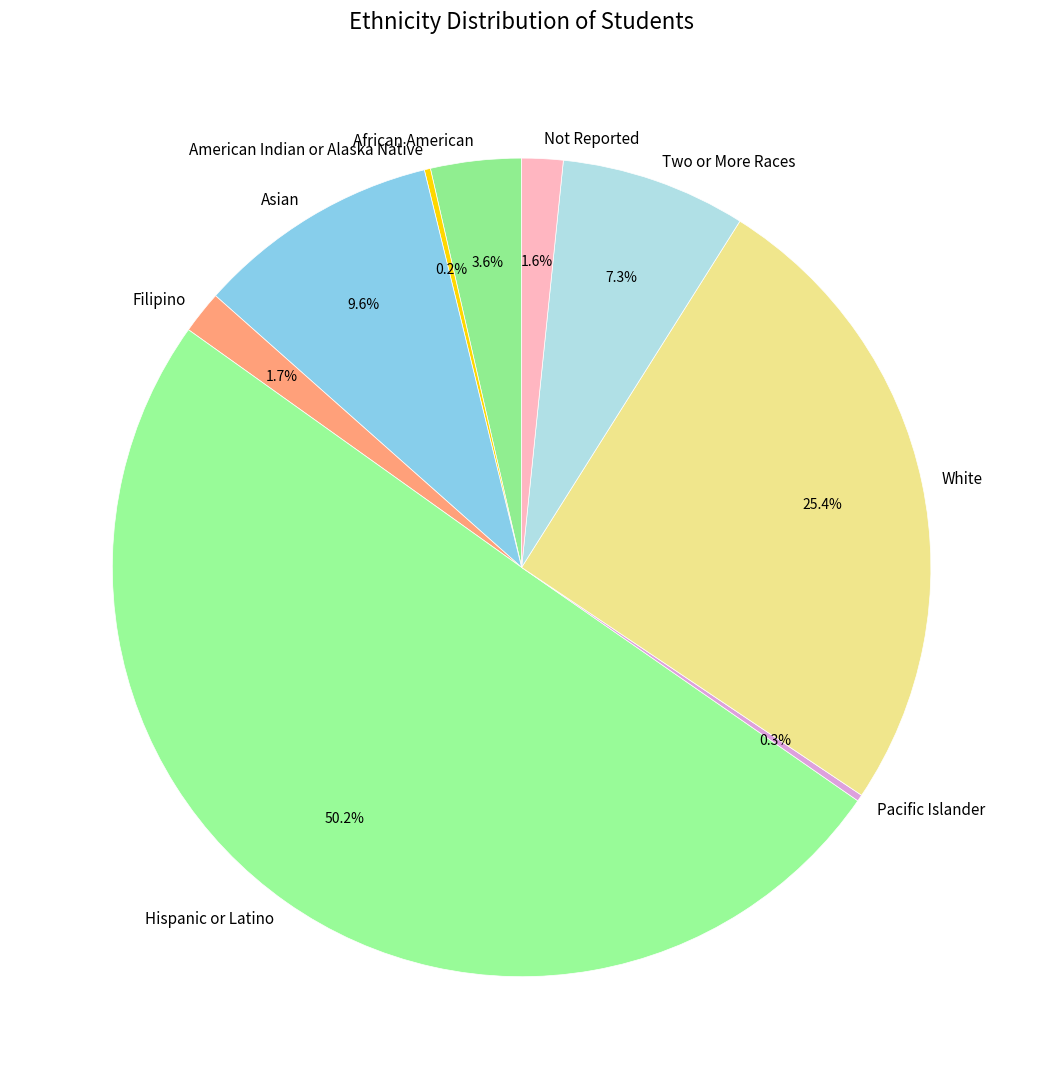

To the nearest percent, what is the combined percentage of Filipino and White?

27%